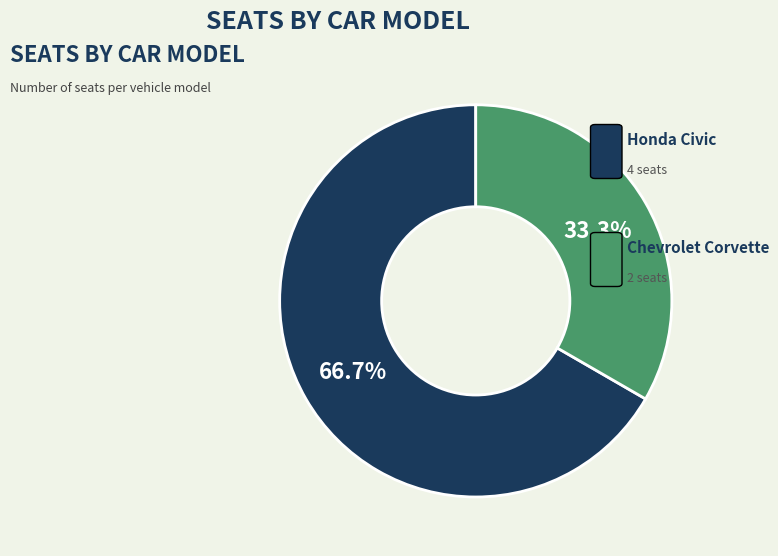

Does any single category account for the majority?

Yes